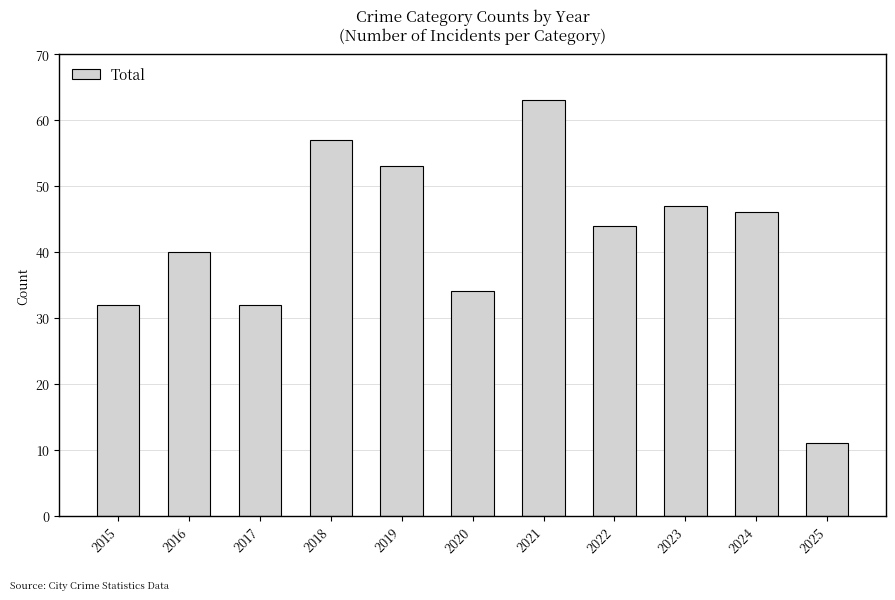

The chart shows a value of 90 at 2019. True or false?

False